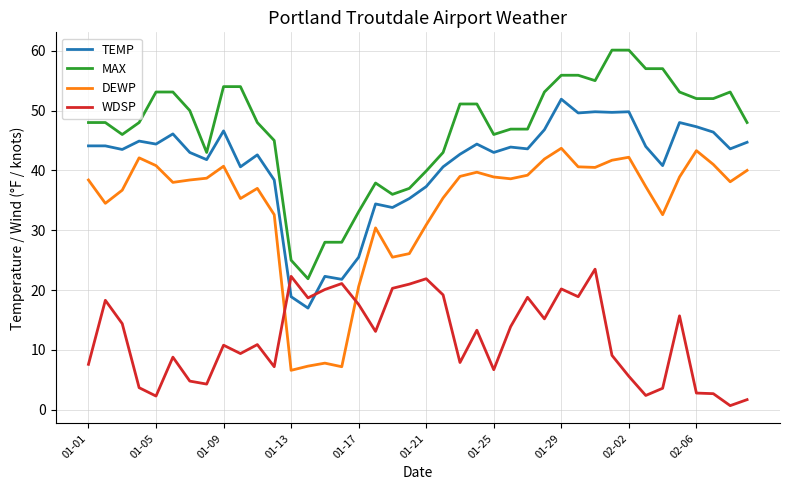

List the series in order of their overall mean, lowest first.

WDSP, DEWP, TEMP, MAX